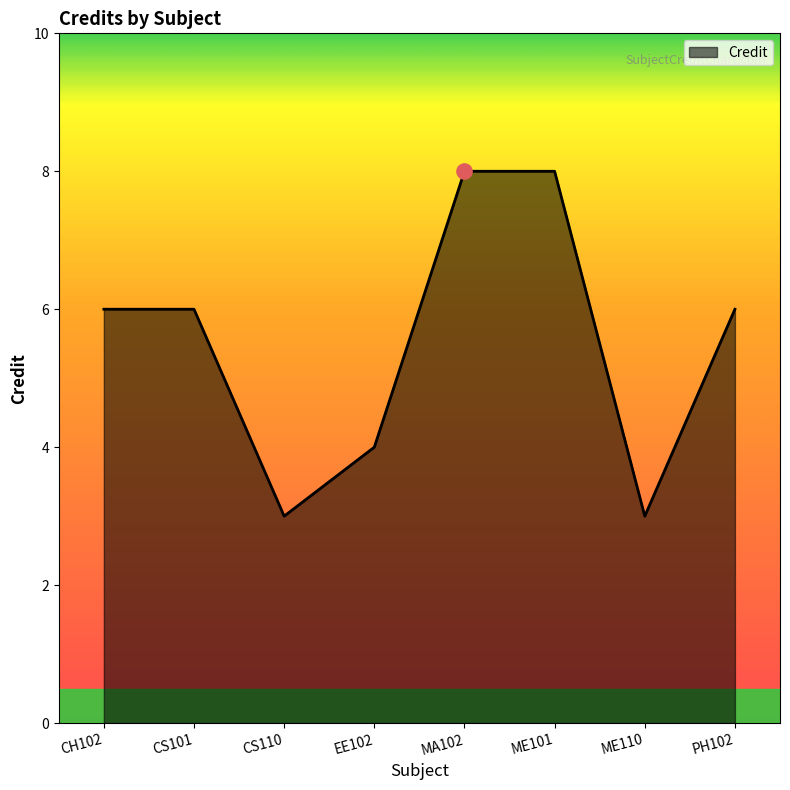

Which has a higher value, CS101 or MA102?

MA102